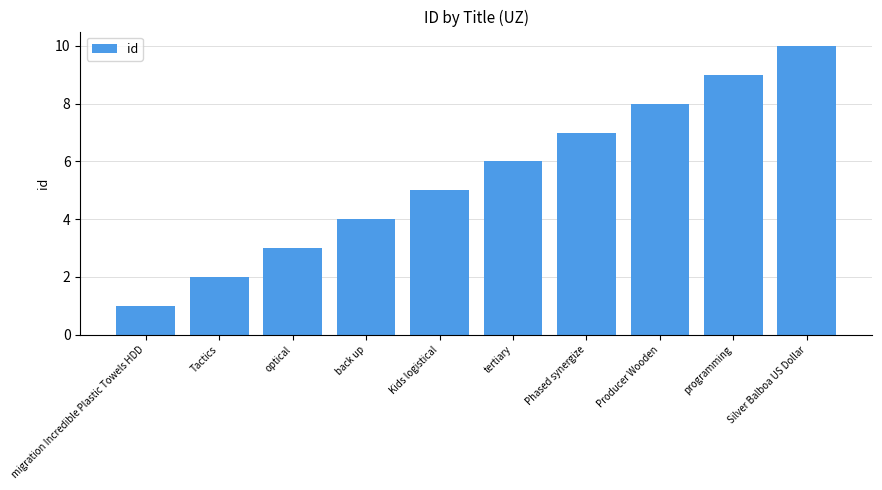

List the labels in order of value, smallest first.

migration Incredible Plastic Towels HDD, Tactics, optical, back up, Kids logistical, tertiary, Phased synergize, Producer Wooden, programming, Silver Balboa US Dollar